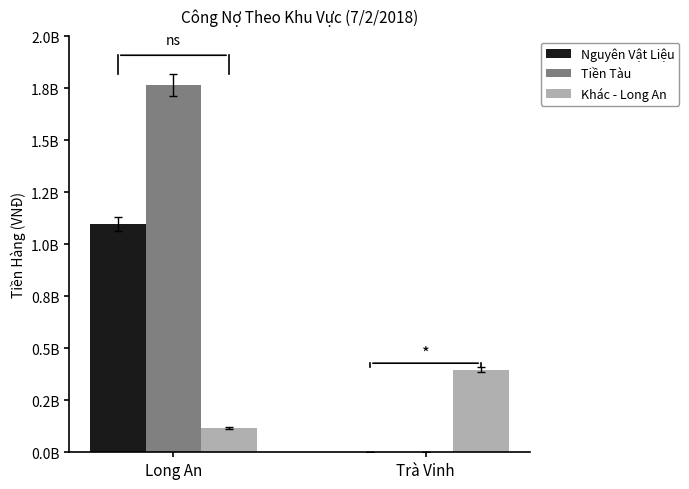

Rank the series by their average value, from highest to lowest.

Tiền Tàu, Nguyên Vật Liệu, Khác - Long An